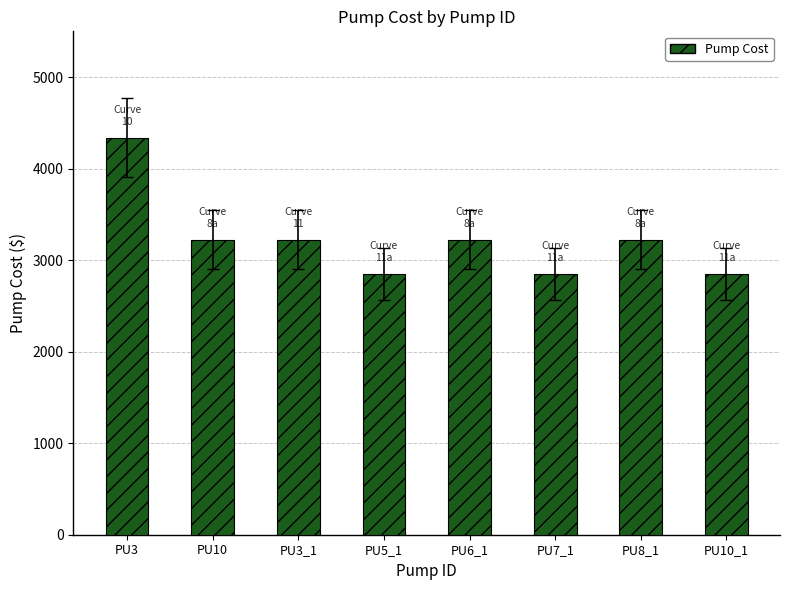

Does the chart contain any negative values?

No